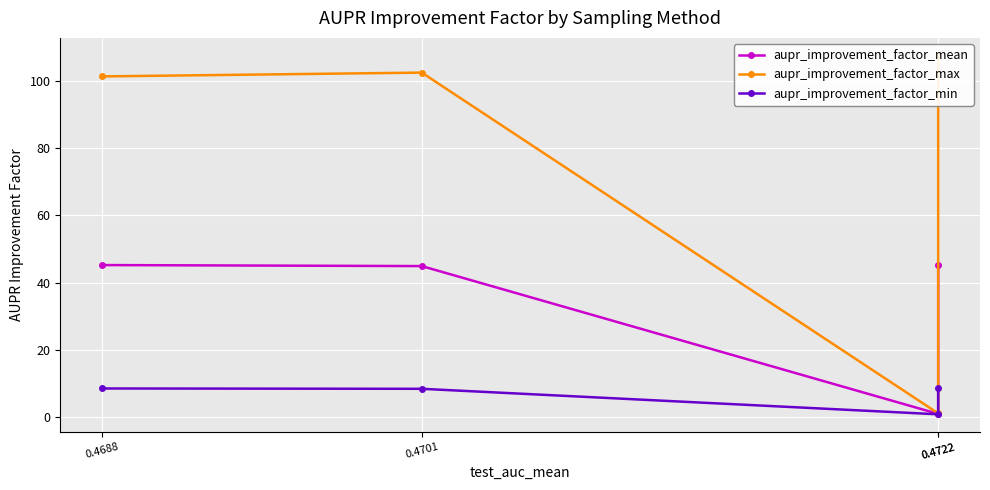

What is the maximum value shown in the chart?

107.4